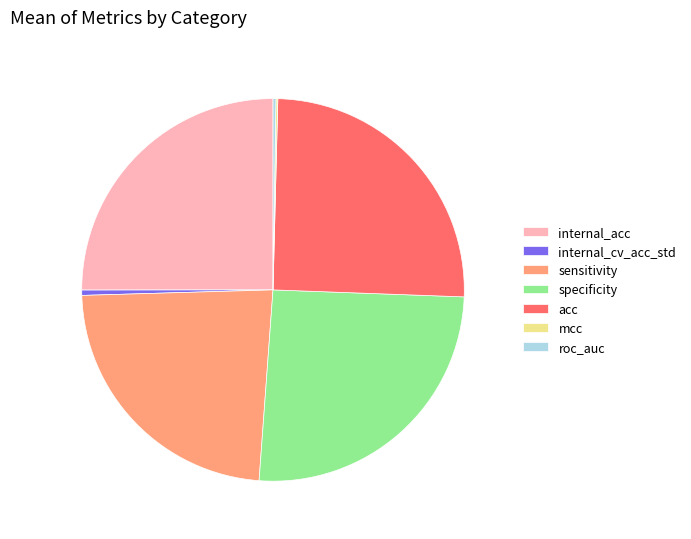

Does acc account for over 50% of the chart?

No